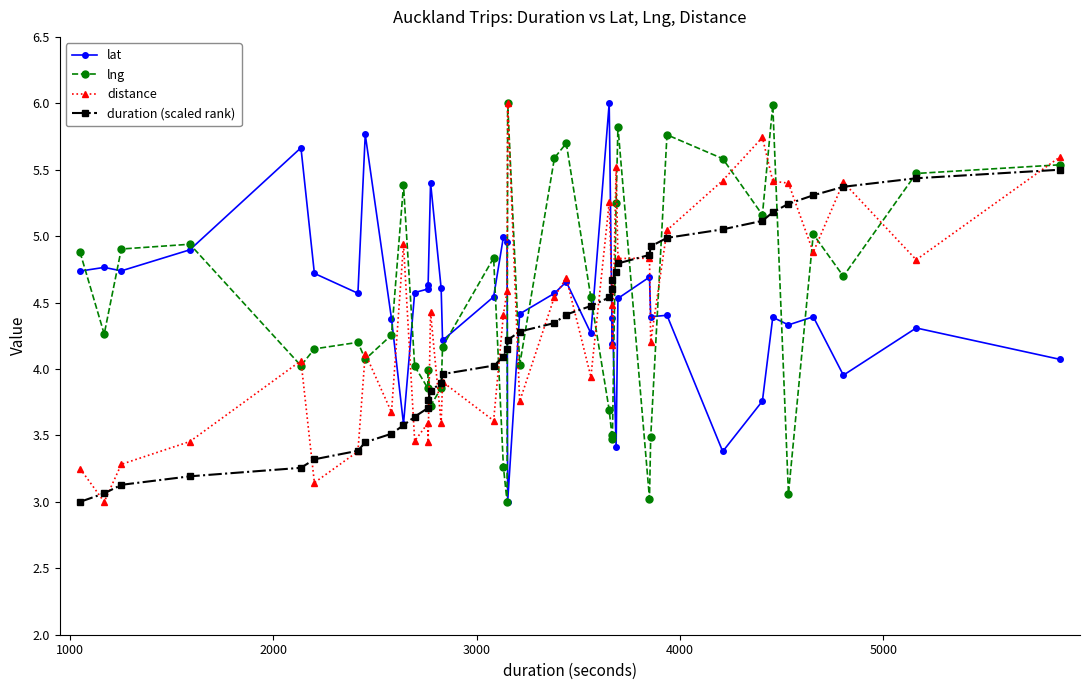

True or false: lng has more than 1 interior local peaks.

True